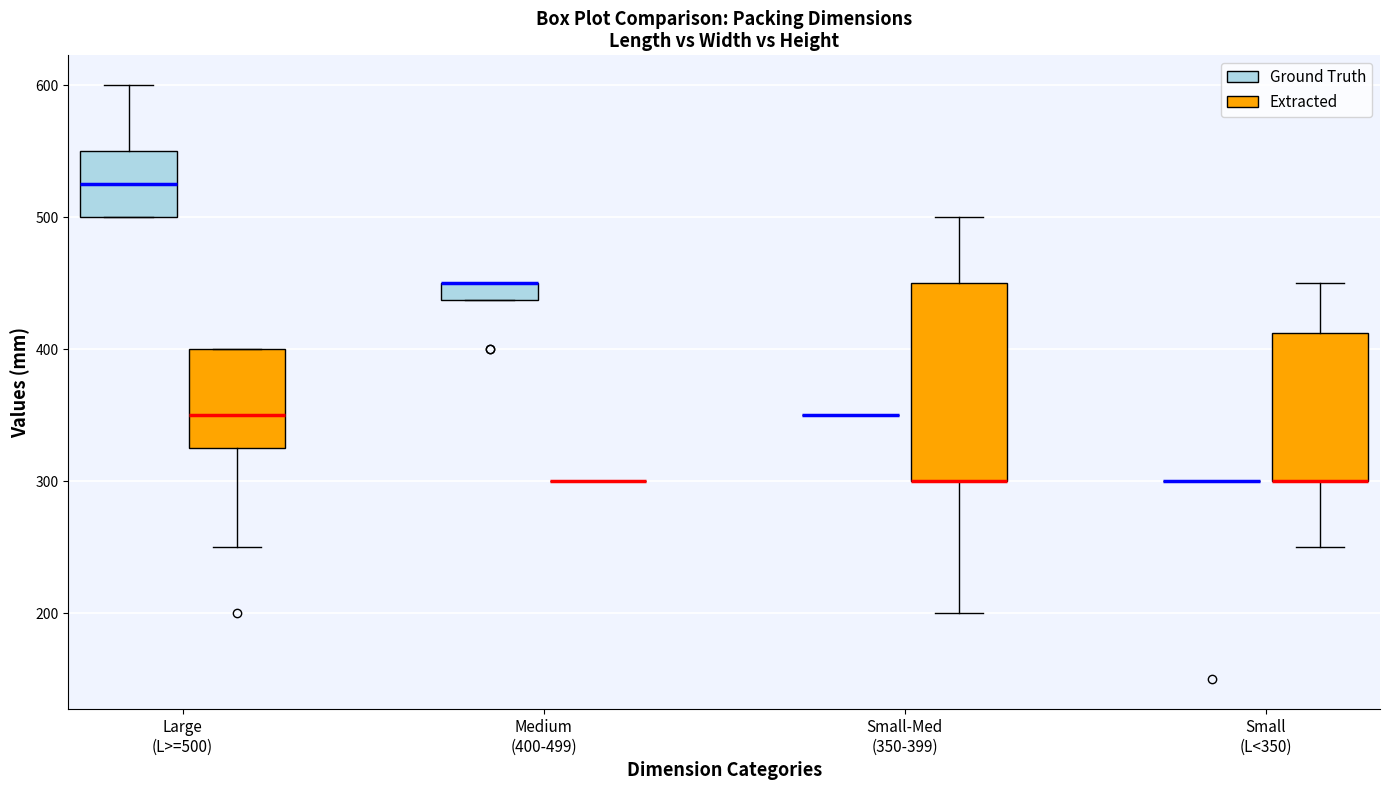

Which box is the tallest, from its lower edge to its upper edge?

Small-Med (350-399) (Extracted)